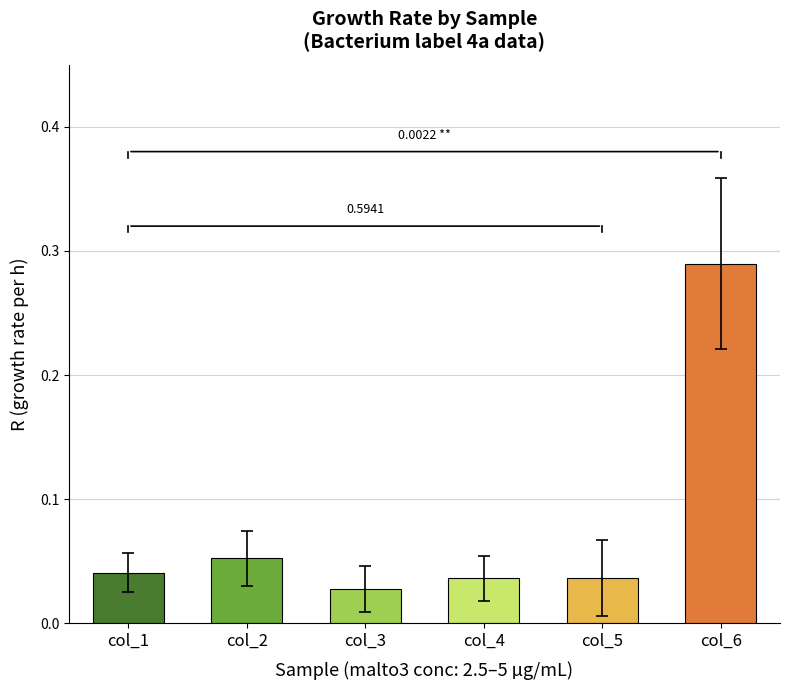

Does the chart contain stacked bars?

No